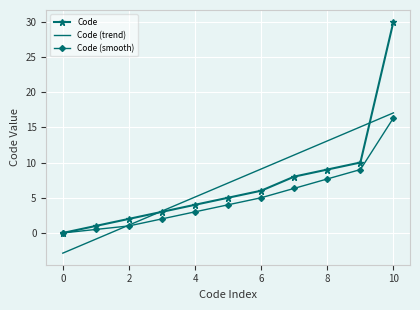

What is the maximum value shown in the chart?

30.0